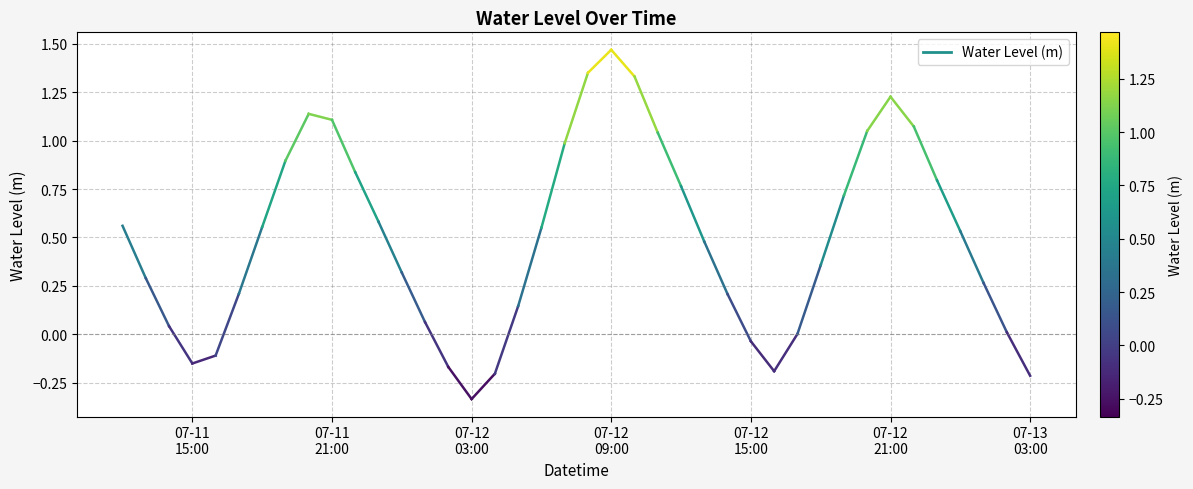

How many lines are shown in the chart?

1